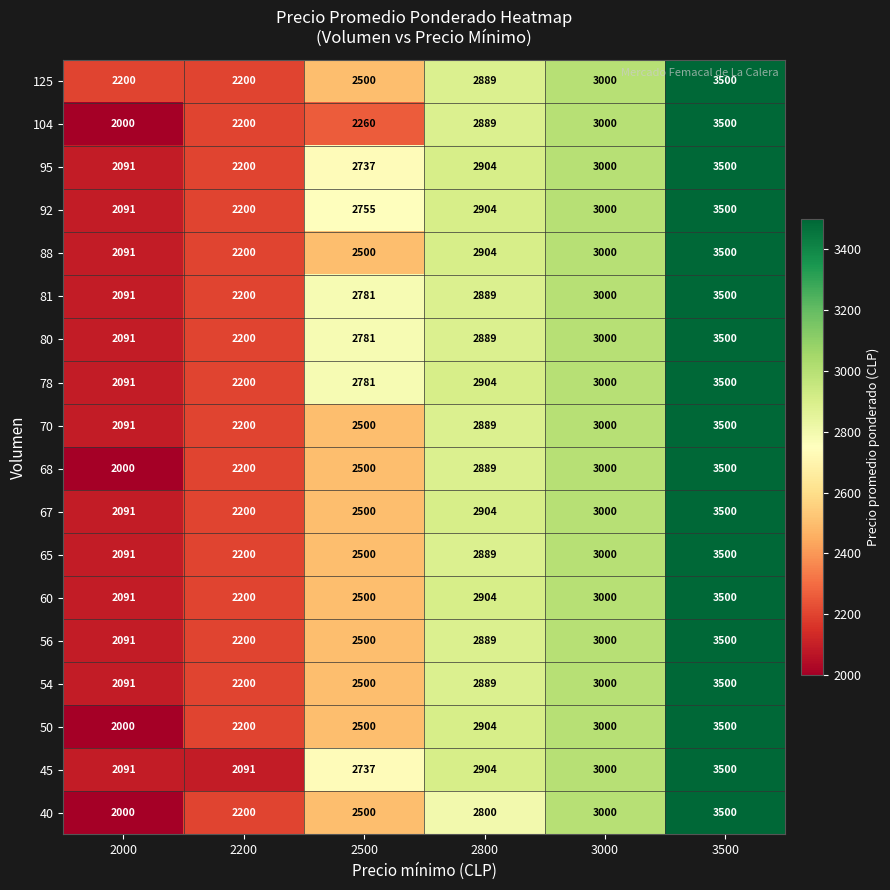

True or false: 65 has a value of 3000 at 3000.

True